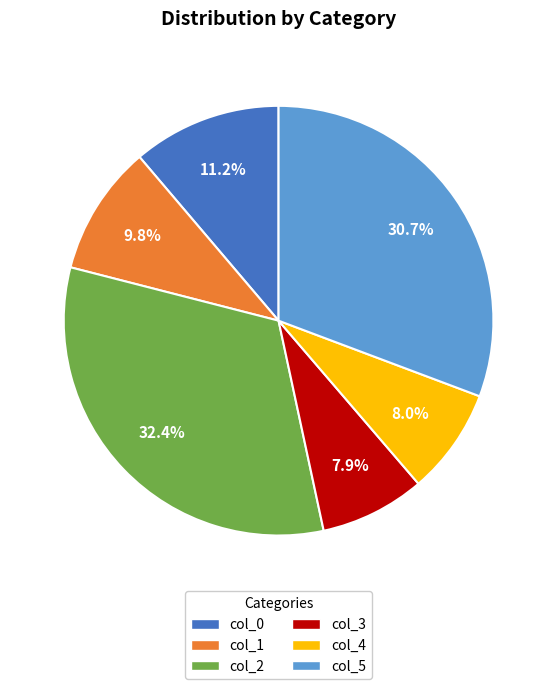

Which slice is the largest?

col_2